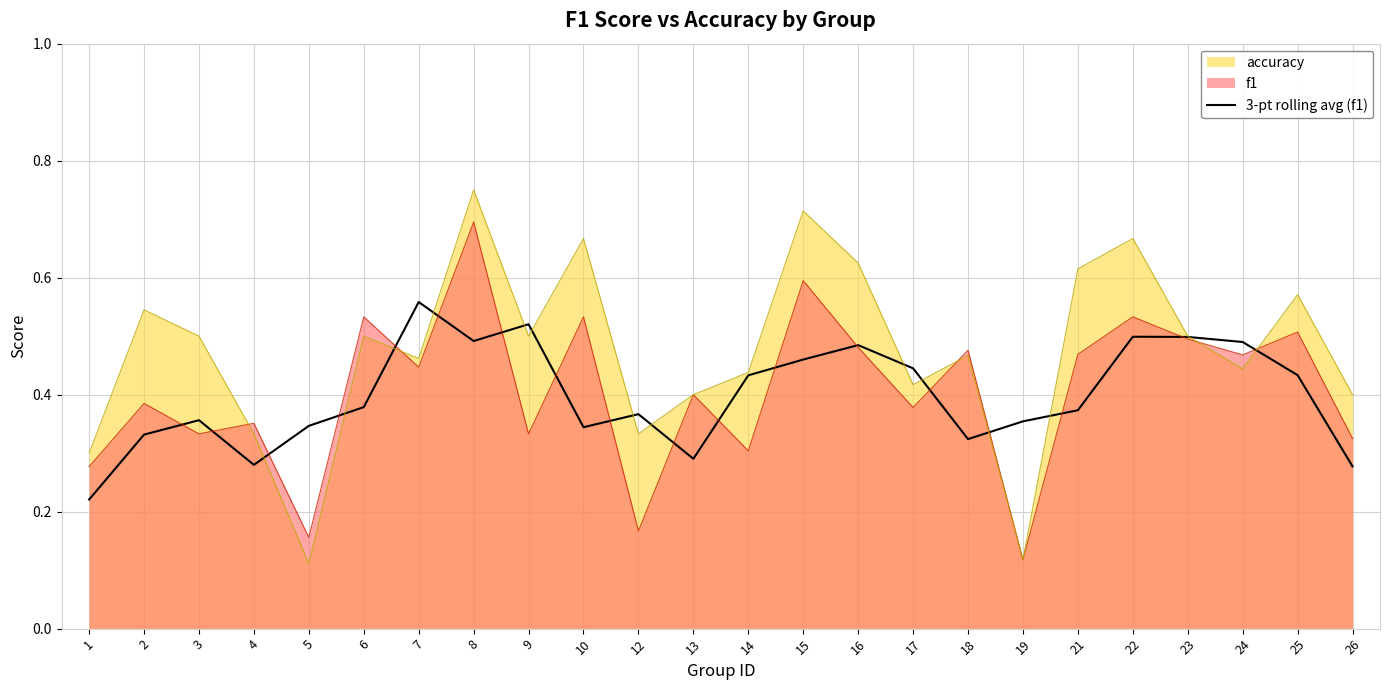

What value does the data have at 14?

0.4